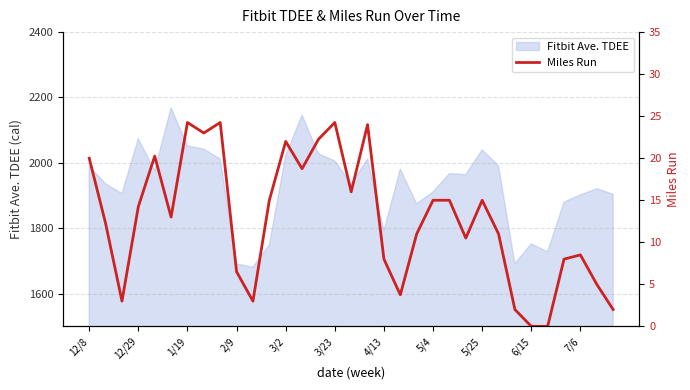

Reading left to right, list all the values displayed in this chart.

20.0	12.2	3.0	14.2	20.2	13.0	24.2	23.0	24.2	6.5	3.0	15.0	22.0	18.8	22.2	24.2	16.0	24.0	8.0	3.8	11.0	15.0	15.0	10.5	15.0	11.0	2.0	0.0	0.0	8.0	8.5	5.0	2.0